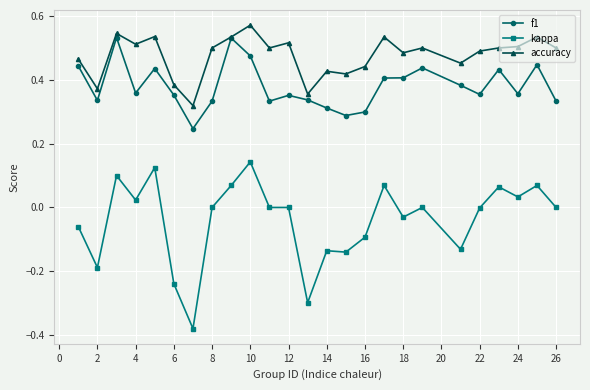

What are all the series names shown in the legend?

f1, kappa, accuracy